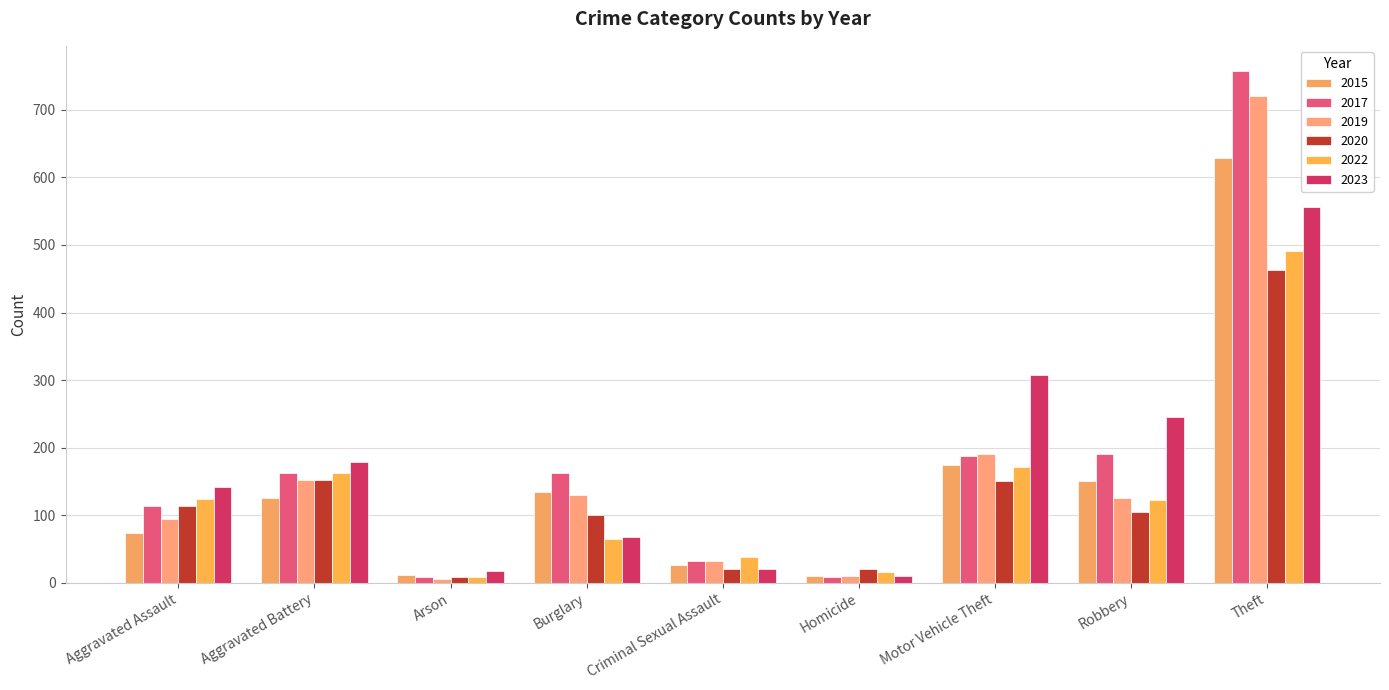

The value of 2015 at Theft is 137. True or false?

False